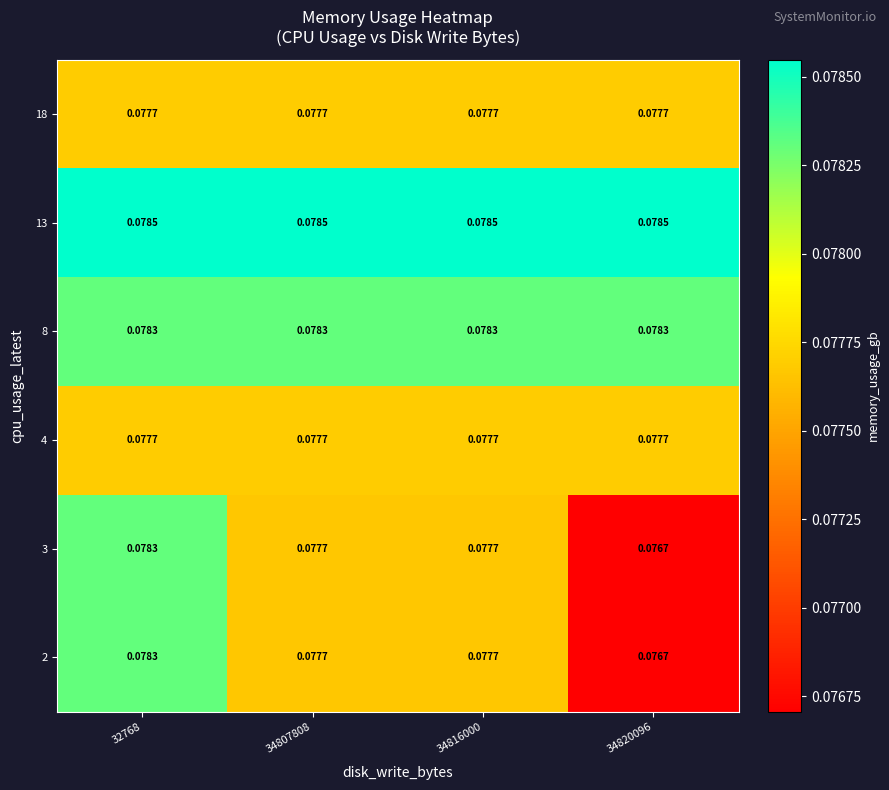

Is the value of 8 at 34807808 greater than the value of 2 at 34820096?

Yes